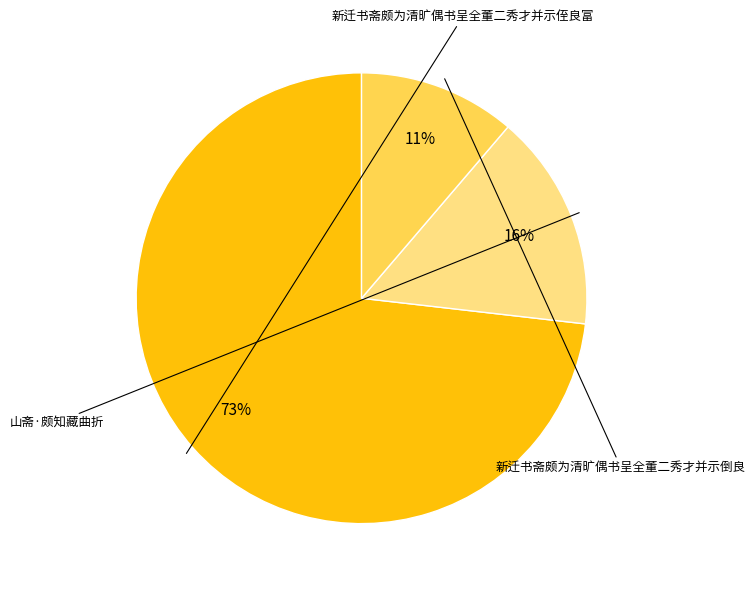

To the nearest percent, what is the difference between the largest and smallest slice percentages?

62%